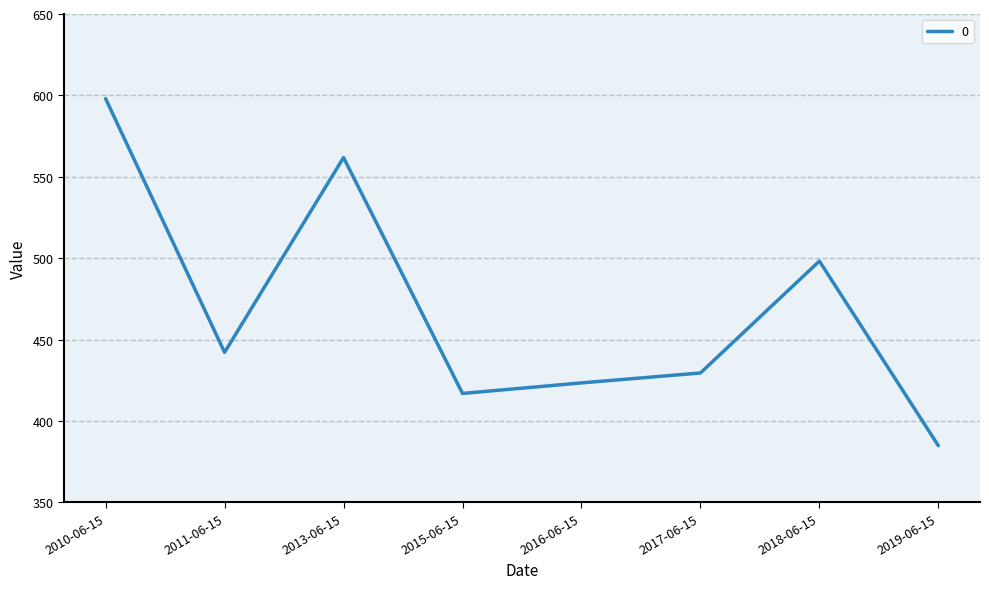

List the labels in order of value, smallest first.

2019-06-15, 2015-06-15, 2016-06-15, 2017-06-15, 2011-06-15, 2018-06-15, 2013-06-15, 2010-06-15